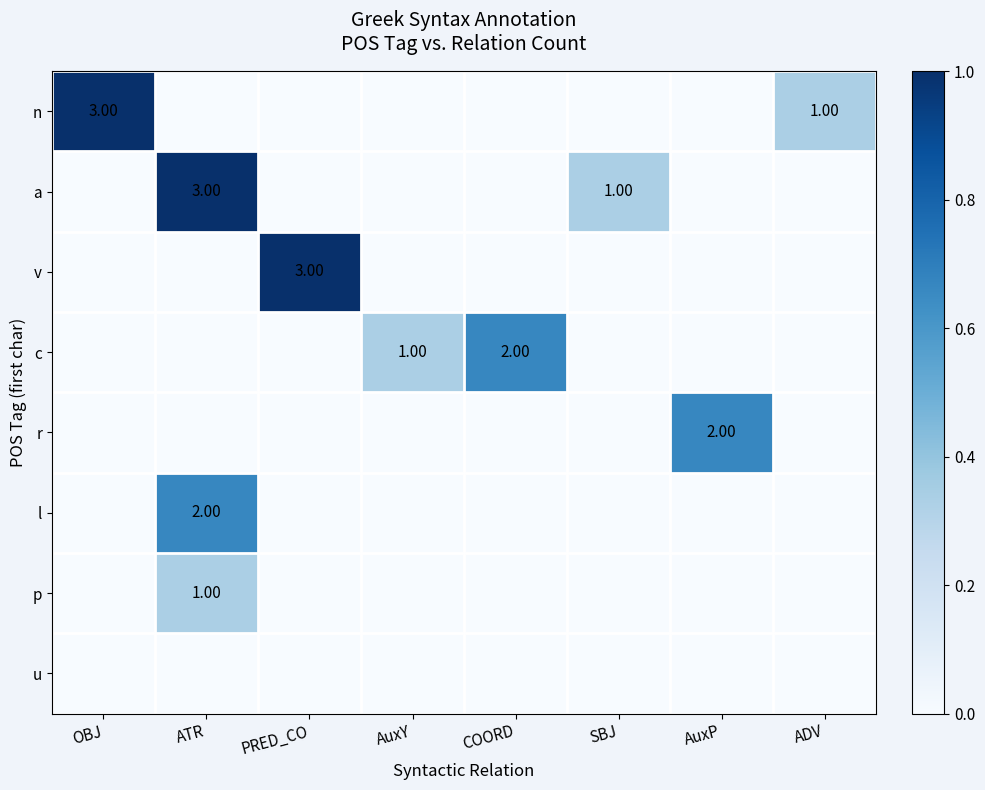

At which label does r reach its minimum?

OBJ